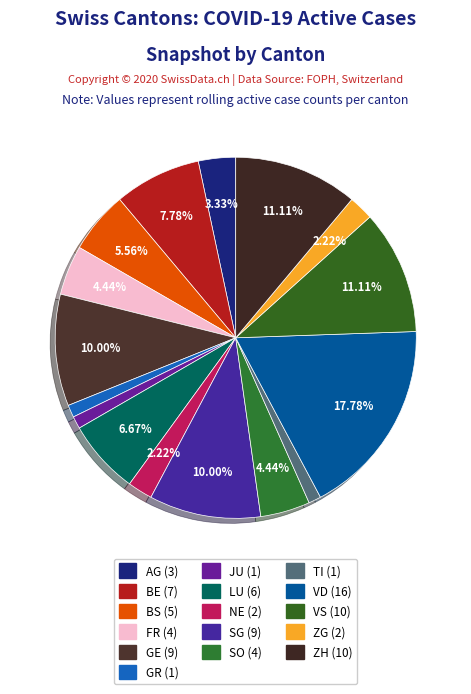

How much of the chart is everything except GR?

98.9%